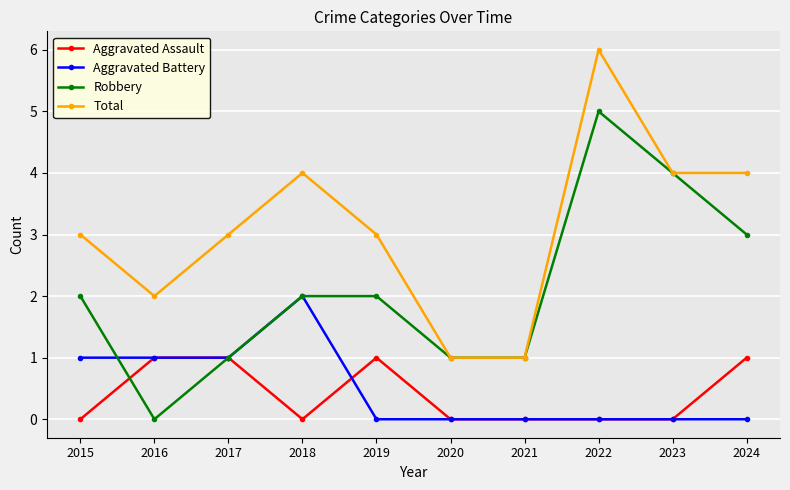

List the series in order of their peak value, highest first.

Total, Robbery, Aggravated Battery, Aggravated Assault